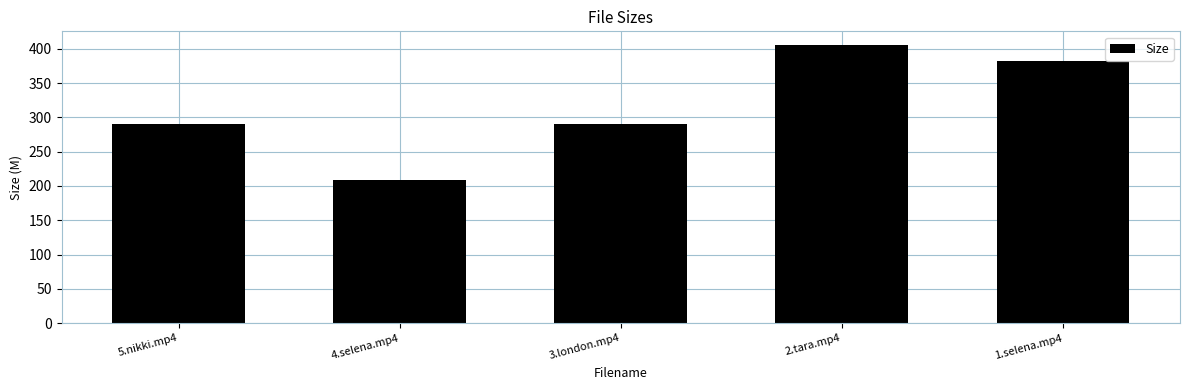

What value does the data have at 2.tara.mp4?

405.1